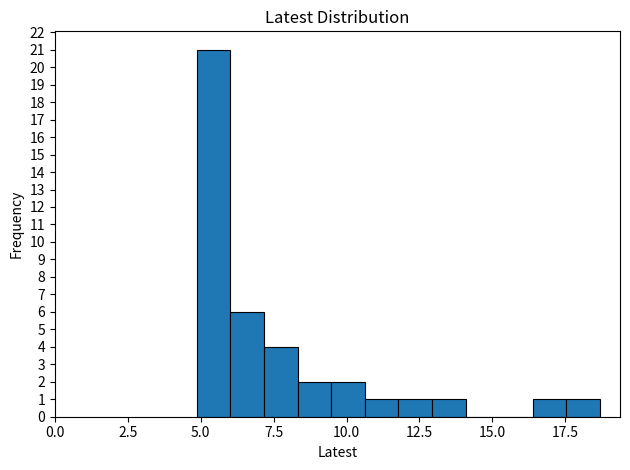

Around what value on the x-axis is the tallest bar? Give the approximate position of its centre, as read against the axis.

5.5